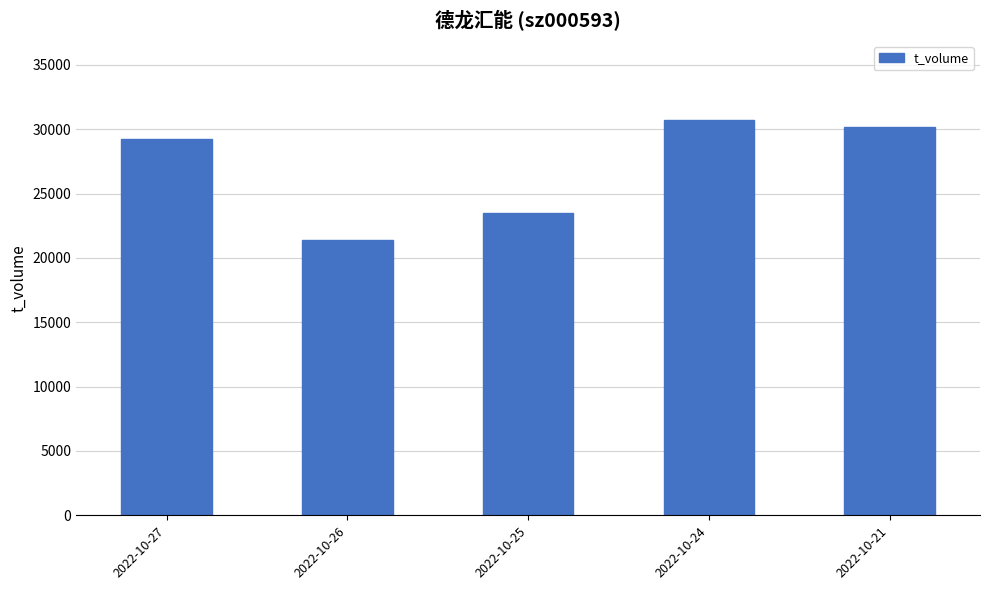

Reading left to right, transcribe all the data shown in this chart.

29268	21424	23497	30721	30182